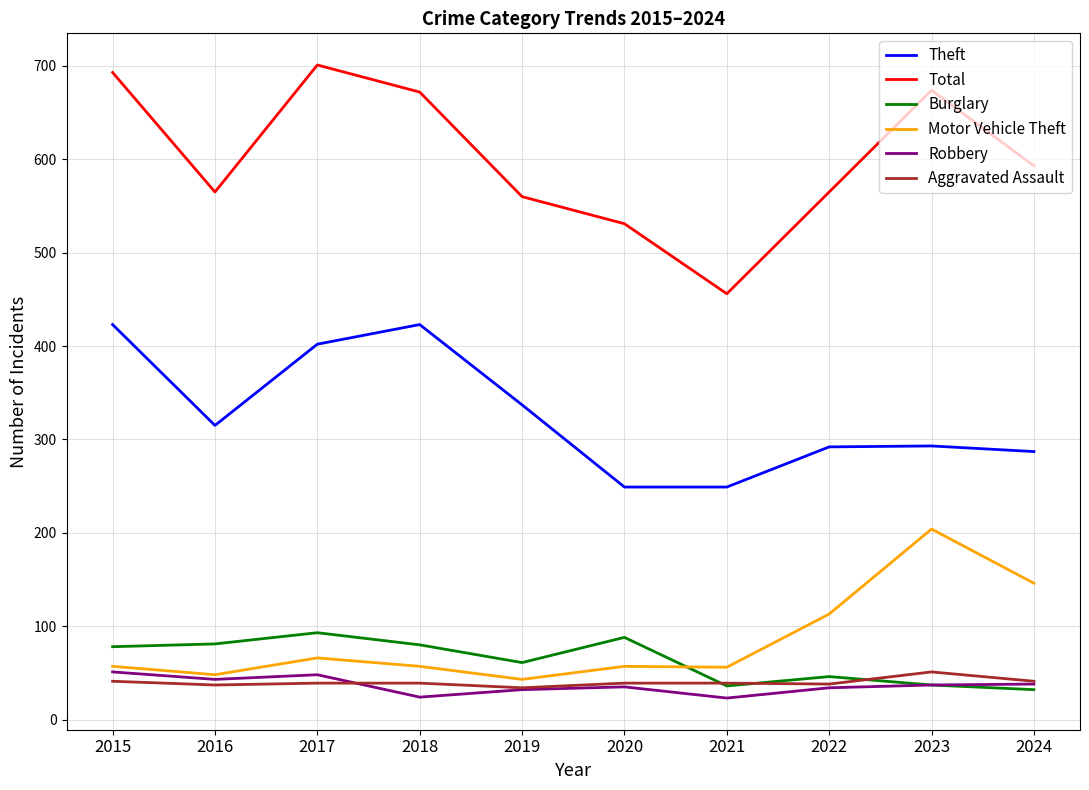

True or false: Theft has more than 1 points higher than both neighbors.

True